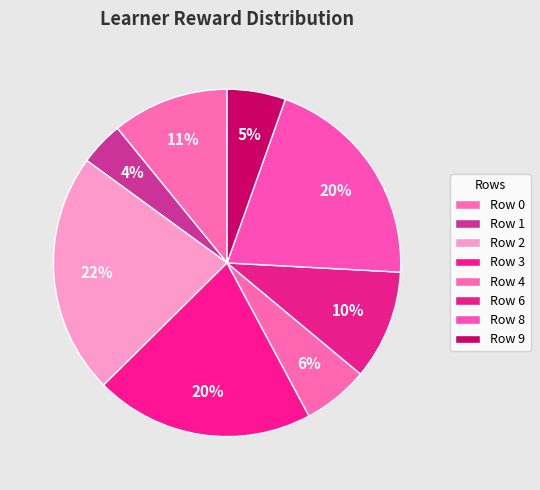

How many slices are in this pie chart?

8